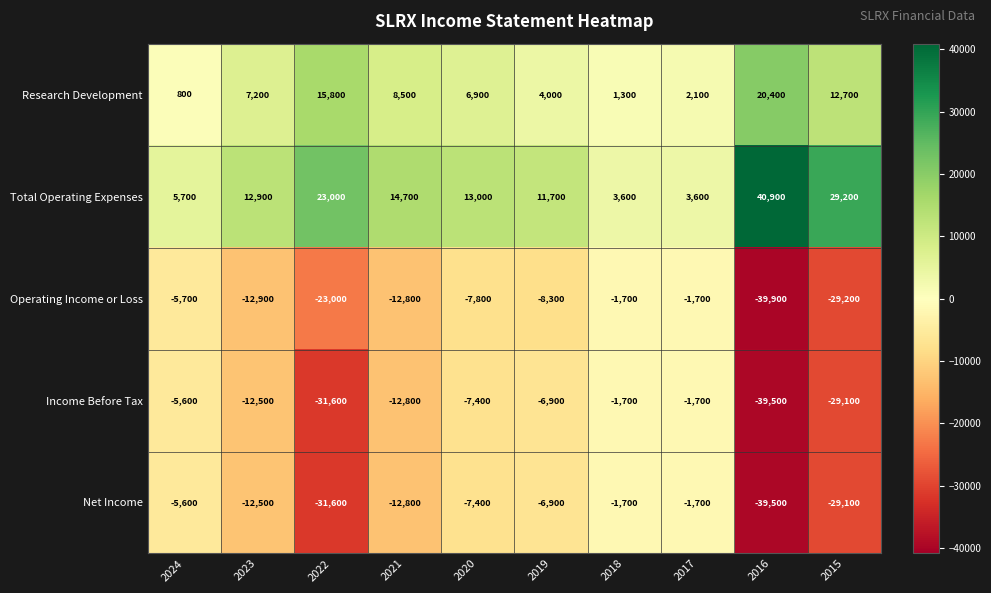

Which series changed the most between 2018 and 2017?

Research Development